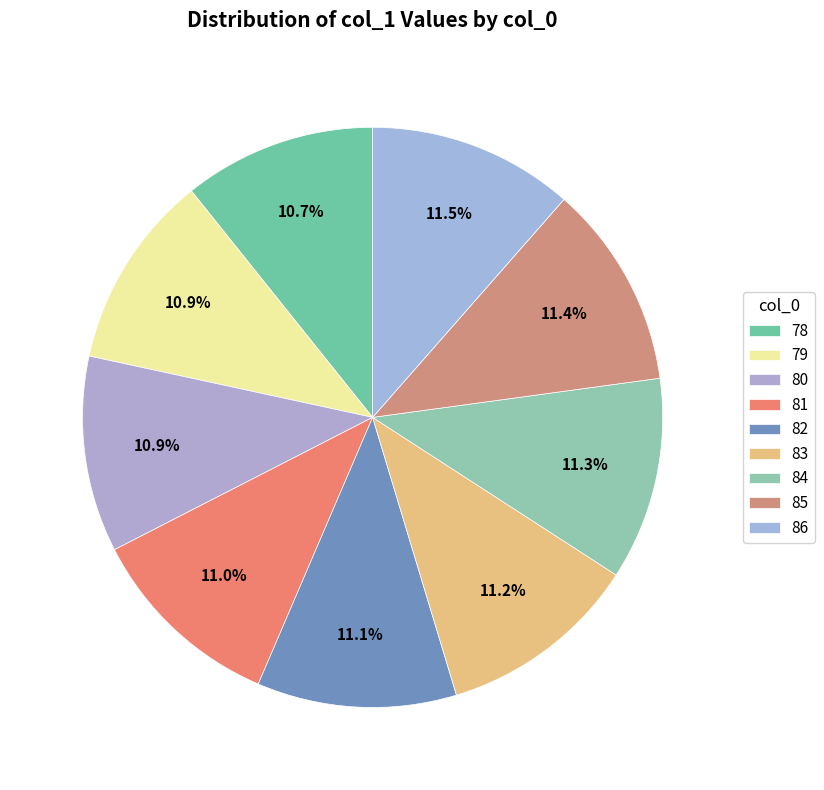

To the nearest percent, what portion does 78 represent?

11%